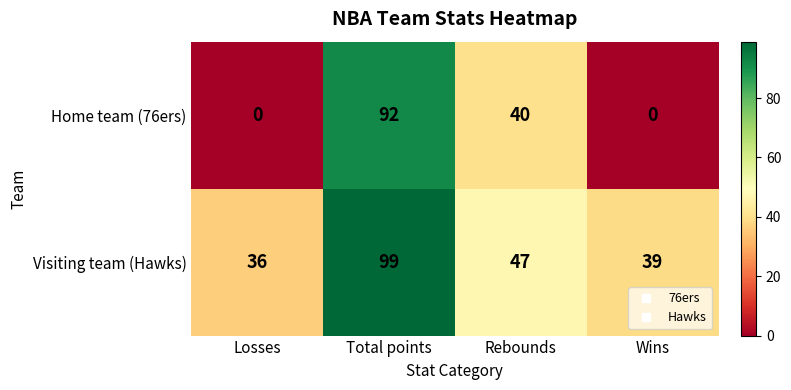

How many distinct data groups are displayed?

2